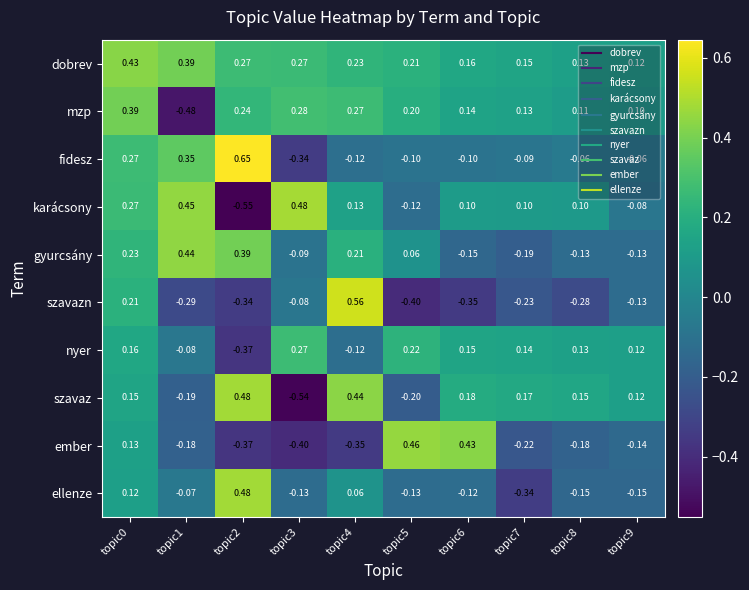

Which series has the largest total across all categories?

dobrev